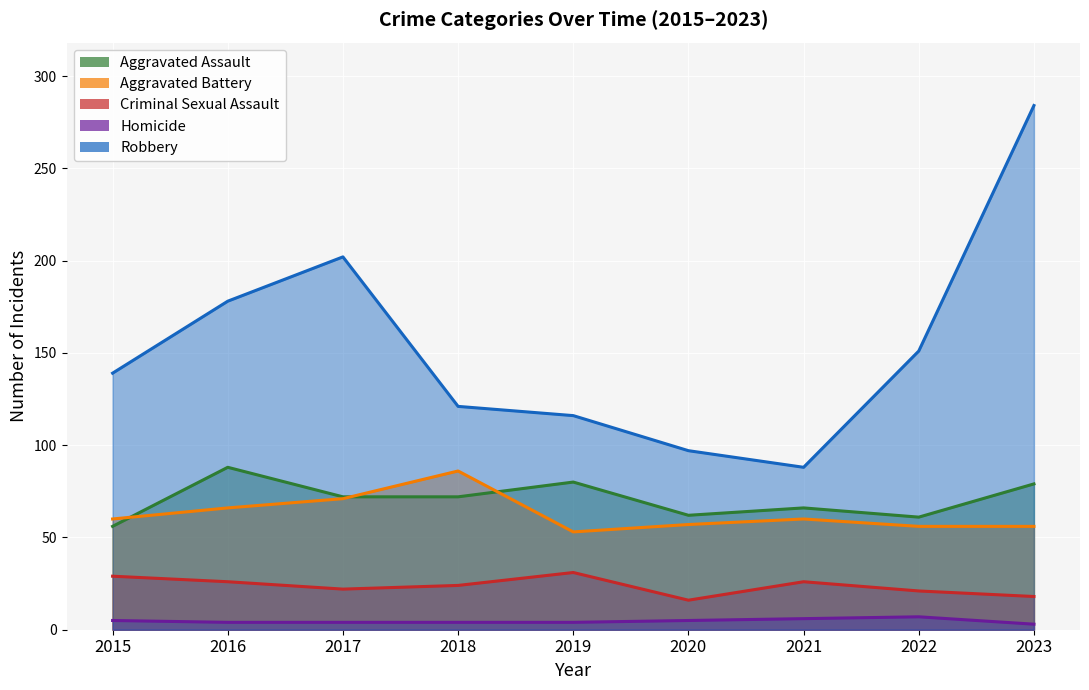

Where does the Robbery series first go above 139?

2016